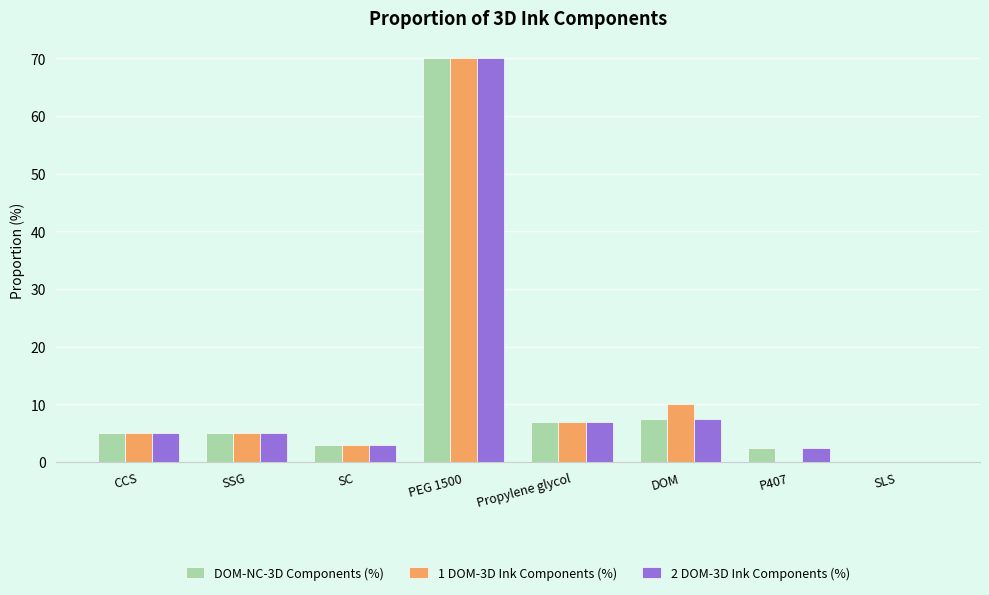

Reading left to right, extract all data points from this chart.

DOM-NC-3D Components (%): 5.0	5.0	3.0	70.0	7.0	7.5	2.4	0.1
1 DOM-3D Ink Components (%): 5.0	5.0	3.0	70.0	7.0	10.0	0.0	0.0
2 DOM-3D Ink Components (%): 5.0	5.0	3.0	70.0	7.0	7.5	2.4	0.1